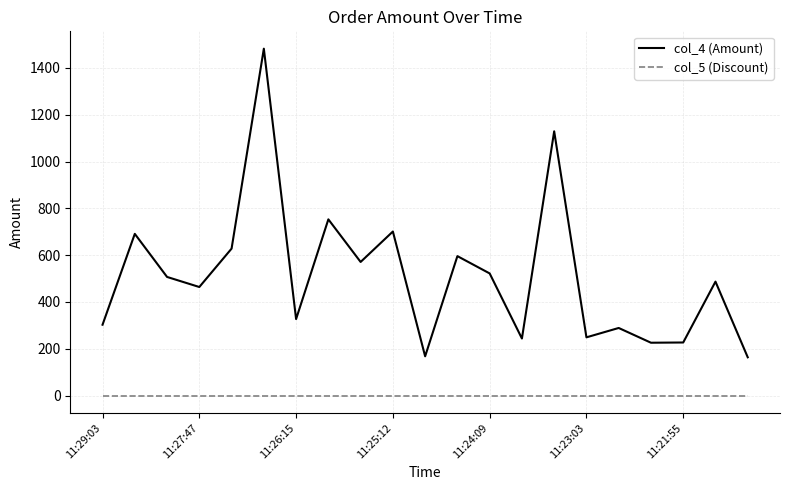

Which series has the largest range (max minus min)?

col_4 (Amount)